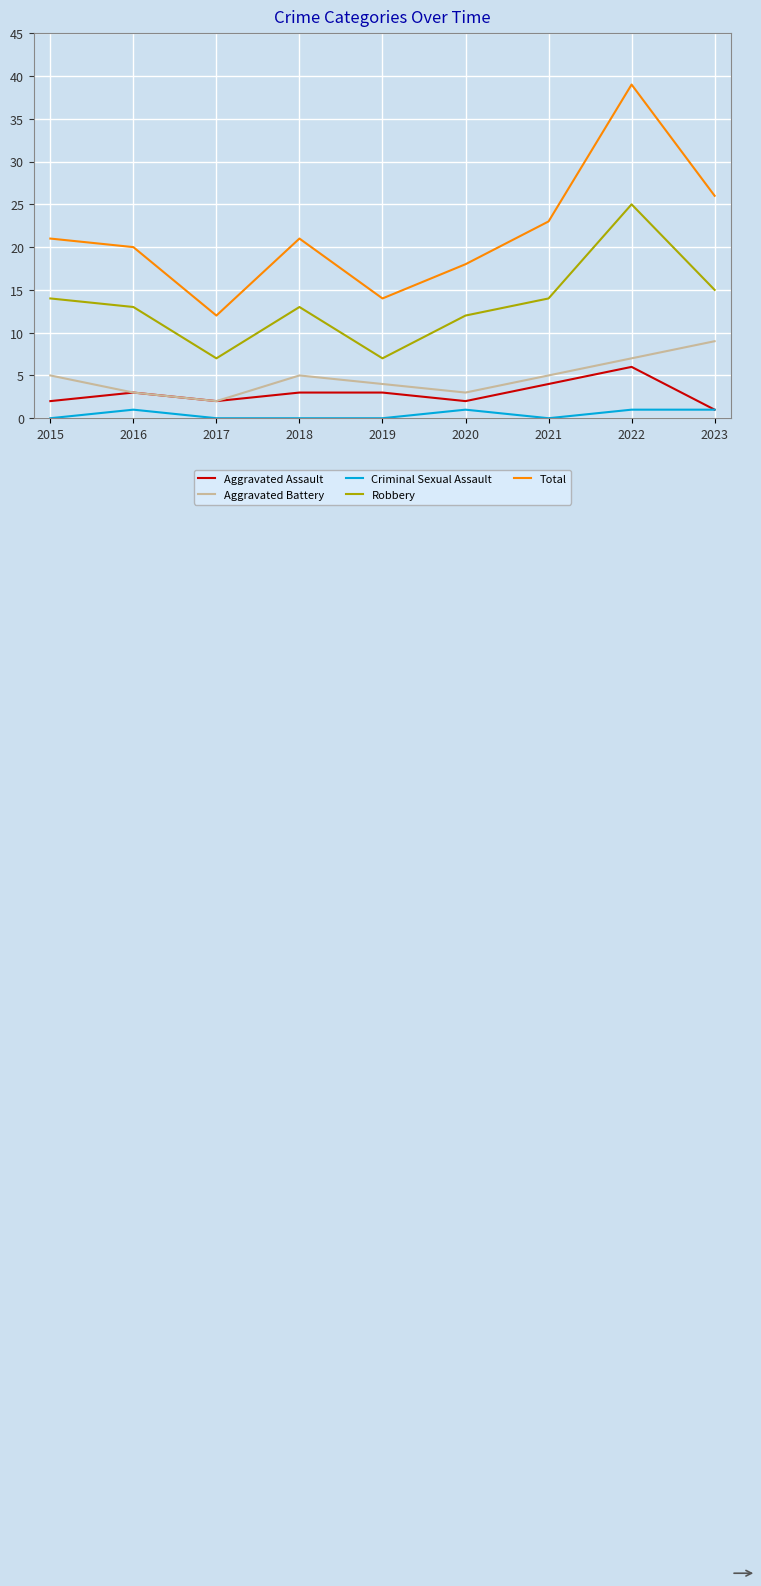

True or false: Aggravated Assault has a value of 2 at 2020.

True